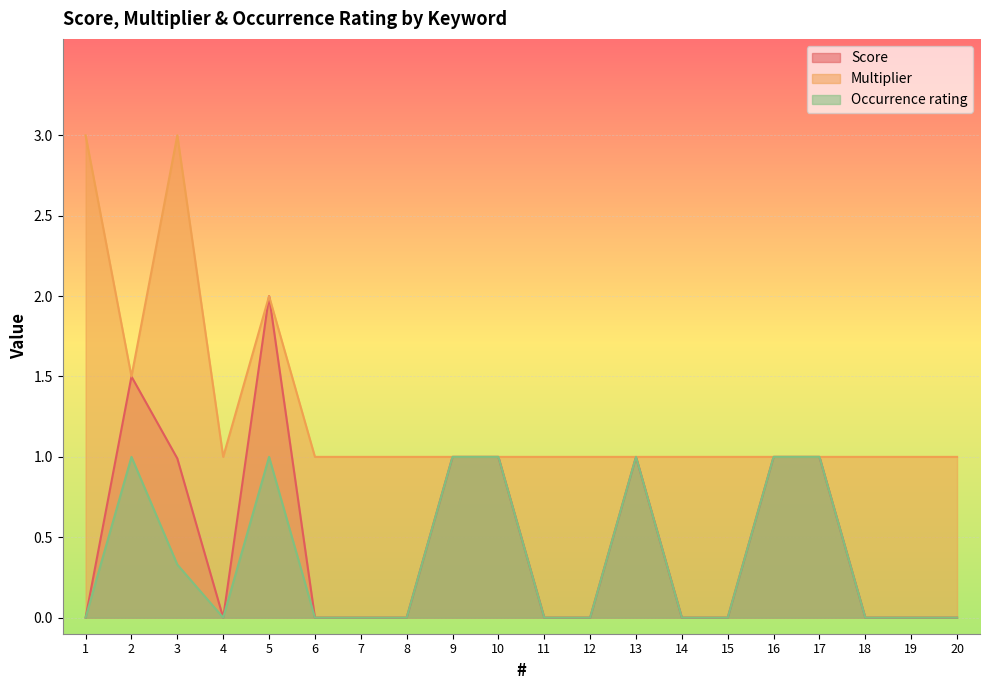

Reading right to left, what are all the values shown in this chart?

Score: 20=0.0	19=0.0	18=0.0	17=1.0	16=1.0	15=0.0	14=0.0	13=1.0	12=0.0	11=0.0	10=1.0	9=1.0	8=0.0	7=0.0	6=0.0	5=2.0	4=0.0	3=1.0	2=1.5	1=0.0
Multiplier: 20=1.0	19=1.0	18=1.0	17=1.0	16=1.0	15=1.0	14=1.0	13=1.0	12=1.0	11=1.0	10=1.0	9=1.0	8=1.0	7=1.0	6=1.0	5=2.0	4=1.0	3=3.0	2=1.5	1=3.0
Occurrence rating: 20=0.0	19=0.0	18=0.0	17=1.0	16=1.0	15=0.0	14=0.0	13=1.0	12=0.0	11=0.0	10=1.0	9=1.0	8=0.0	7=0.0	6=0.0	5=1.0	4=0.0	3=0.3	2=1.0	1=0.0